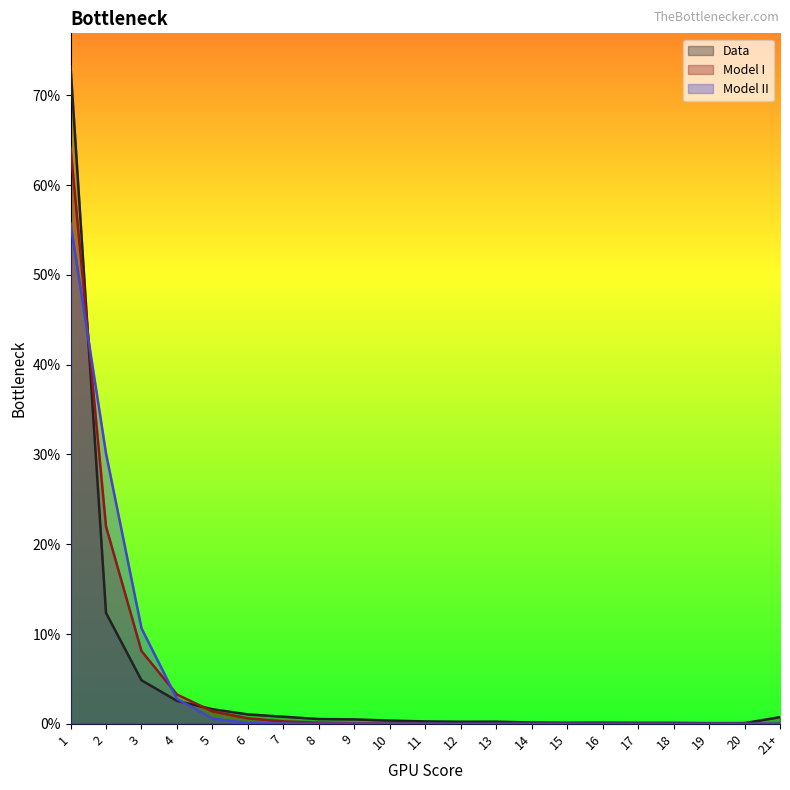

True or false: Model II has more than 1 points higher than both neighbors.

False